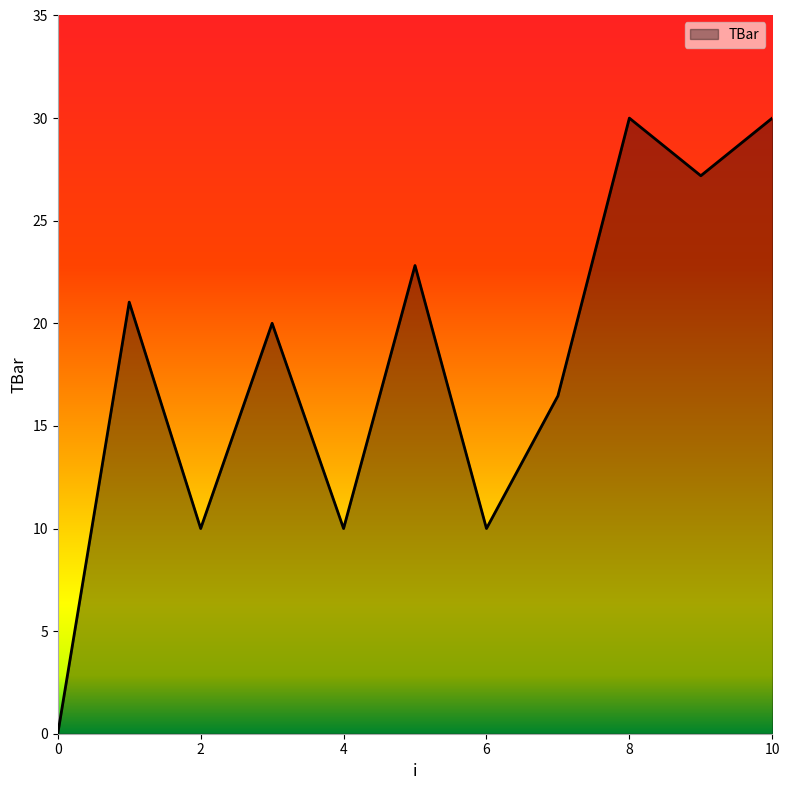

What is the difference between the maximum and minimum values?

30.0